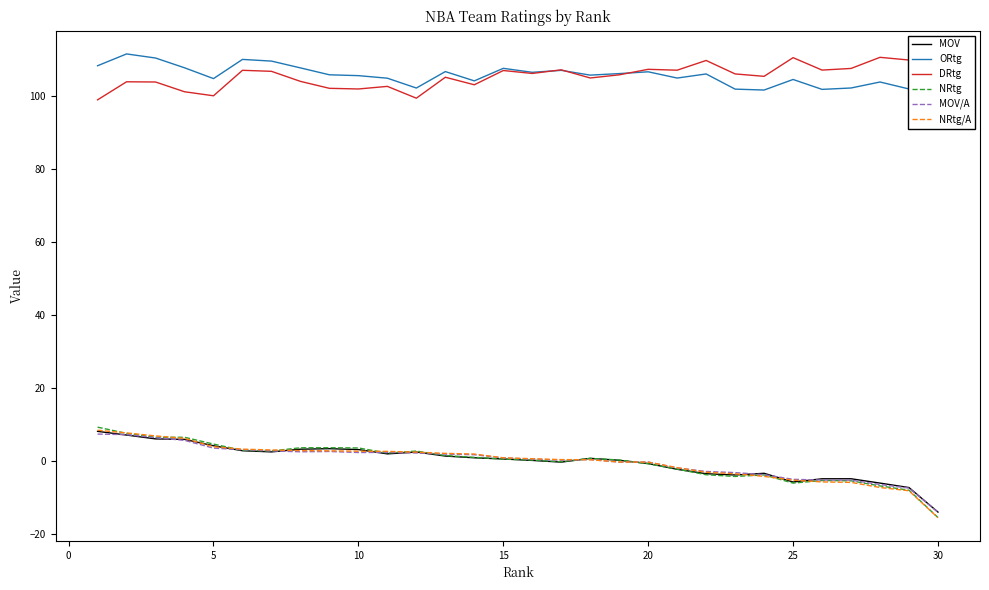

Count the number of data series in this chart.

6